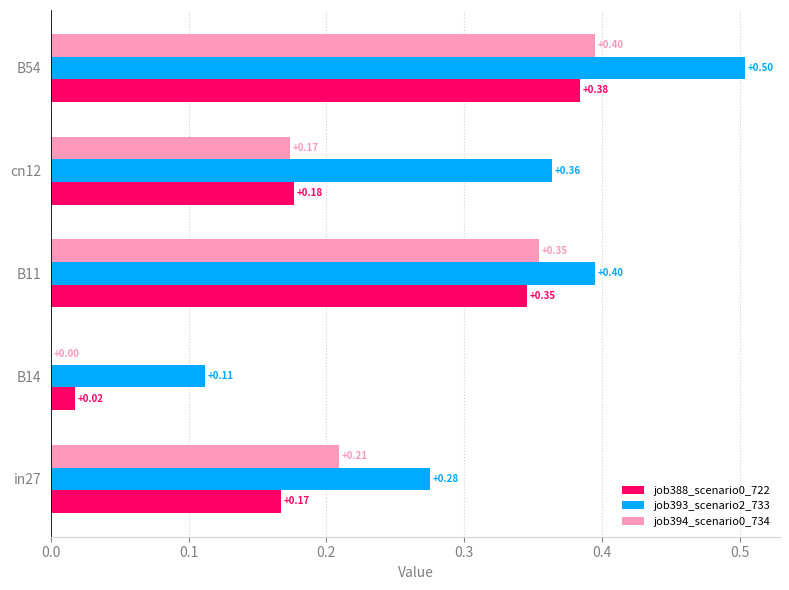

Count the number of data series in this chart.

3